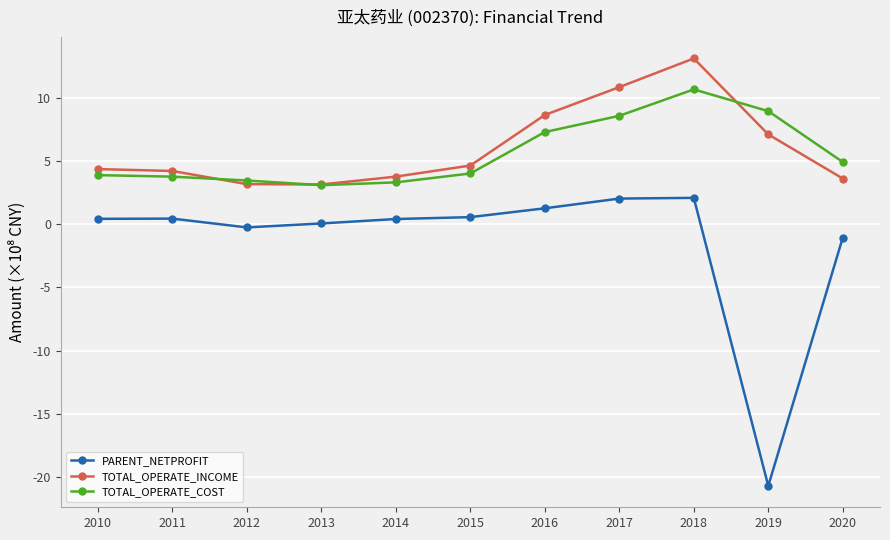

True or false: PARENT_NETPROFIT and TOTAL_OPERATE_COST intersect in this chart.

False